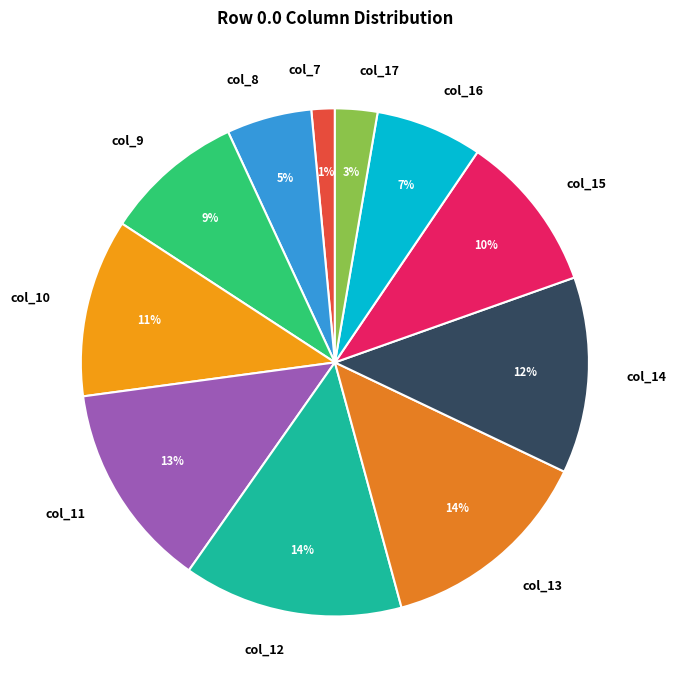

How many segments does this pie chart have?

11